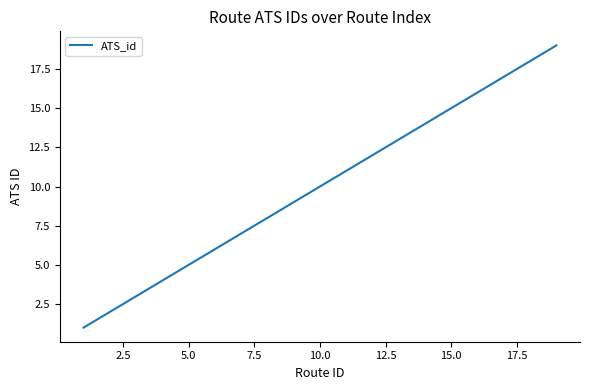

What is the sum of all values?

190